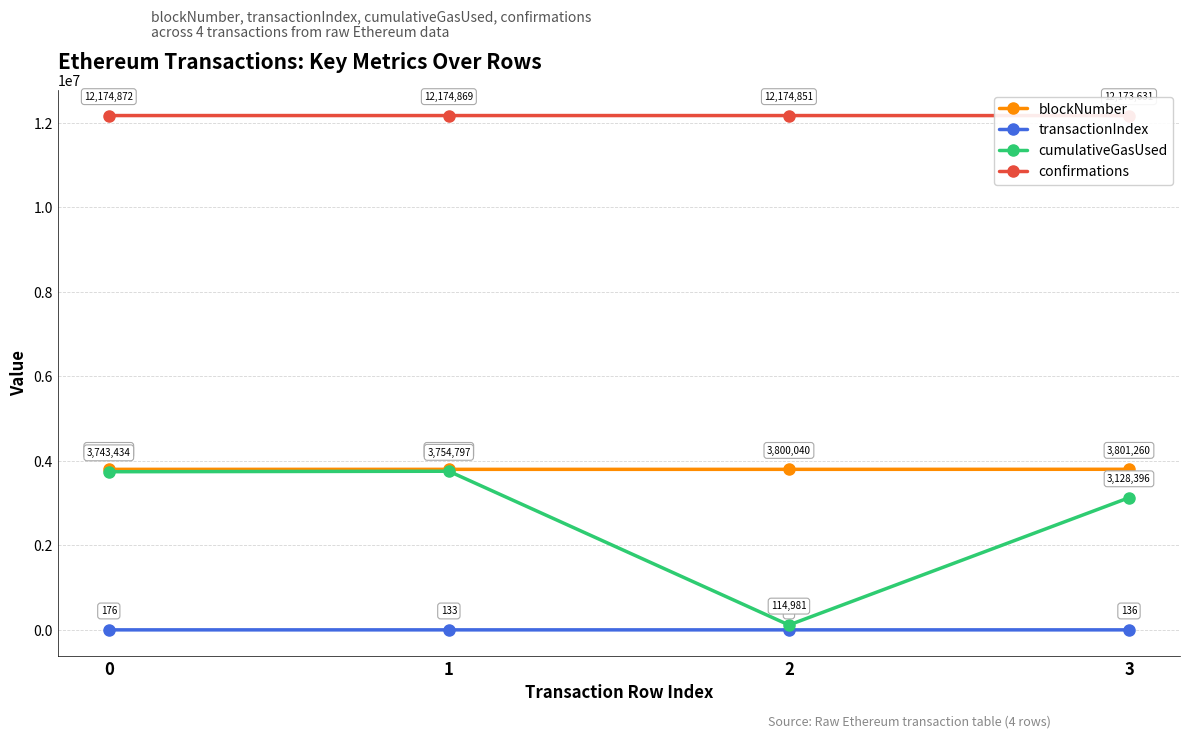

Rank the categories by confirmations value from lowest to highest.

3, 2, 1, 0